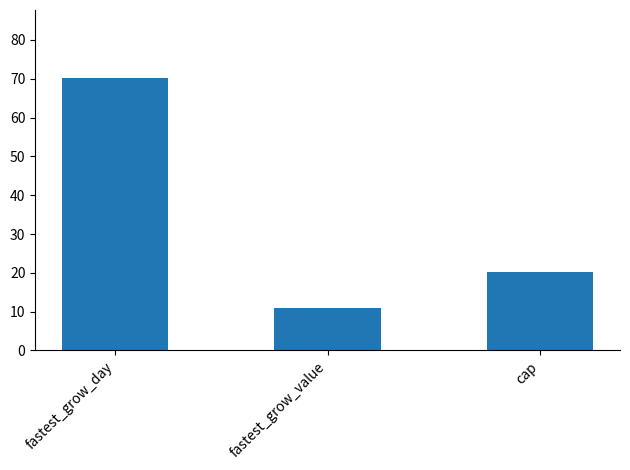

At which label does the data first exceed 20?

fastest_grow_day